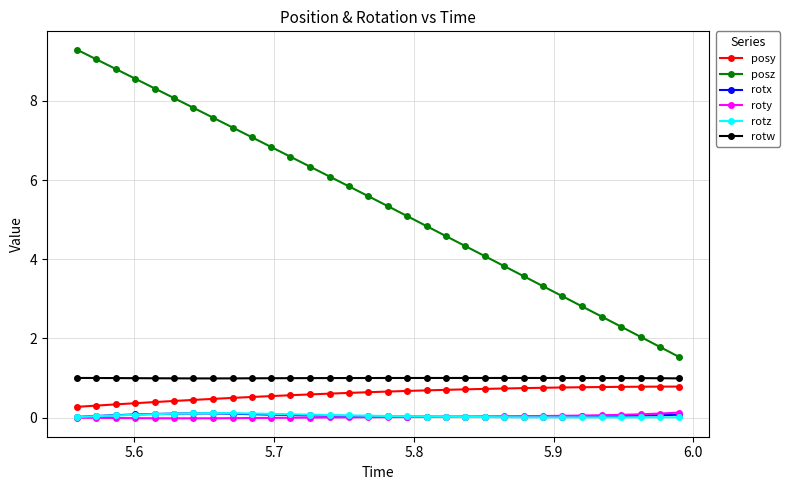

True or false: posz and roty cross at least once.

False